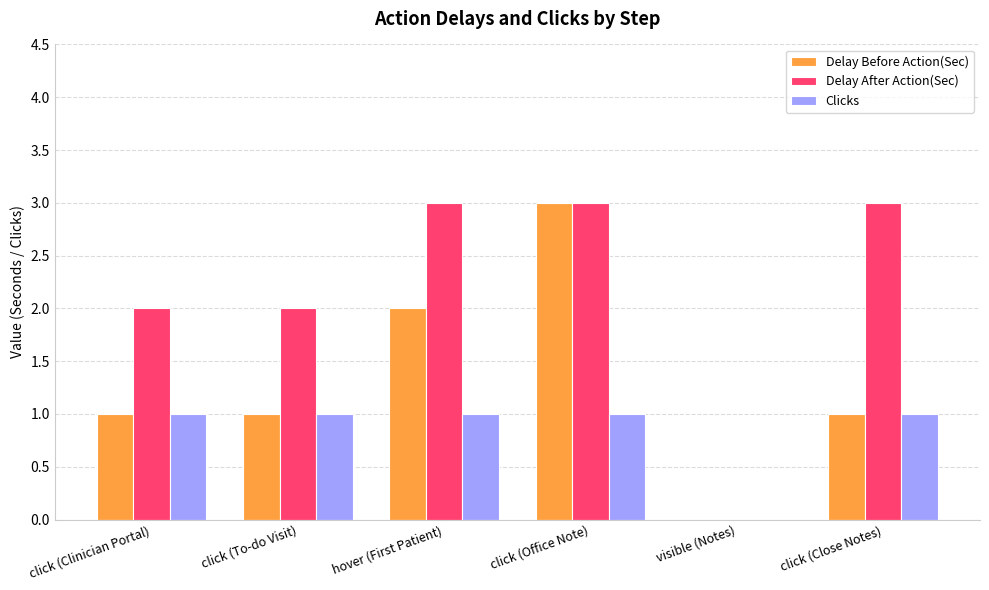

Are the bars horizontal?

No